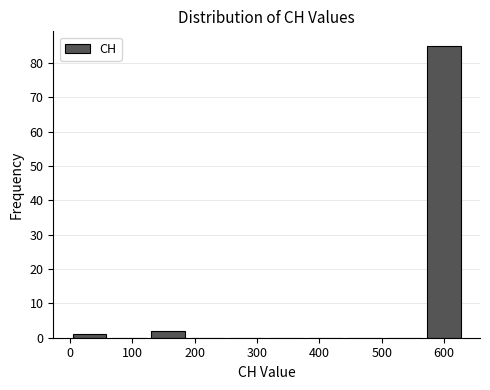

How tall is the bar that spans 130 to 190 on the x-axis? Neither the bar edges nor the heights are printed on the chart, so give them approximately, as read against the axes.

2